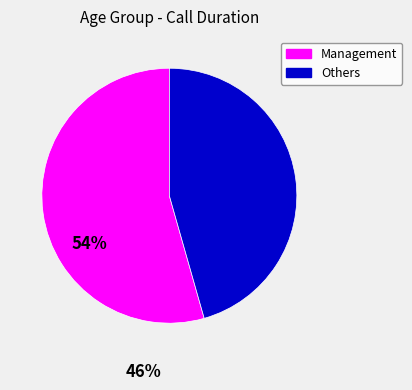

Rank the categories by value from lowest to highest.

Others, Management